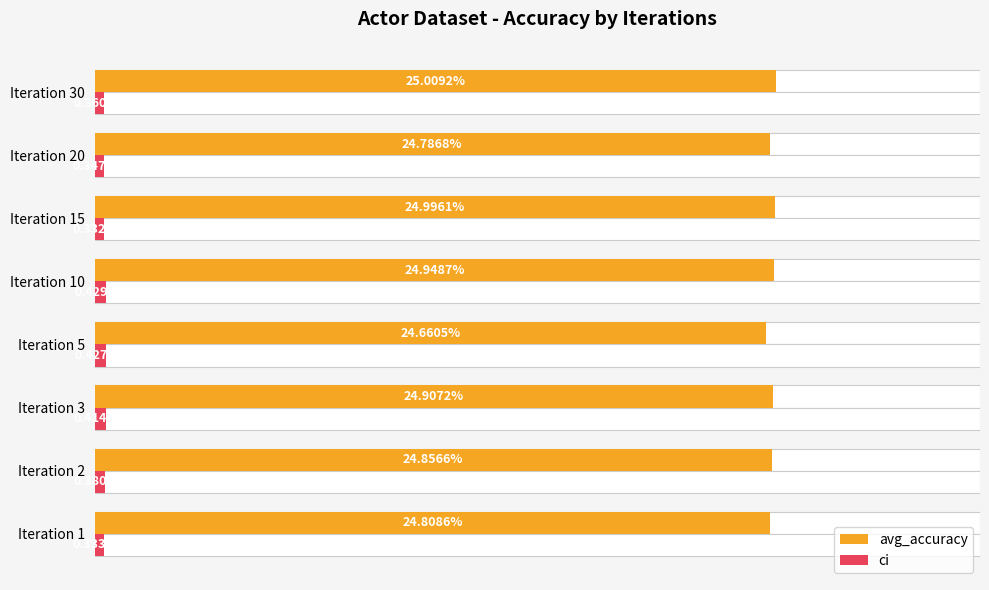

Rank the series by their maximum value, from highest to lowest.

avg_accuracy, ci